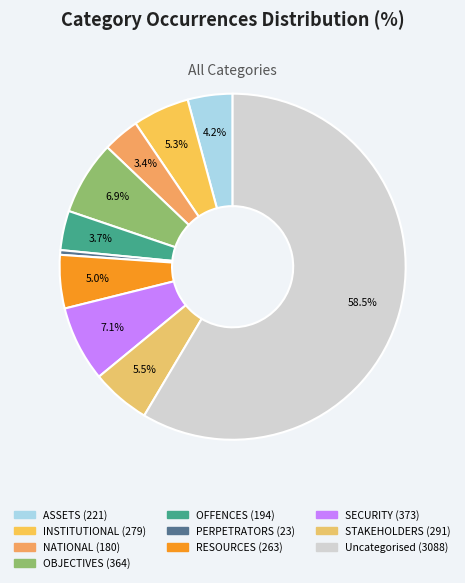

Which has a higher value, STAKEHOLDERS or PERPETRATORS?

STAKEHOLDERS